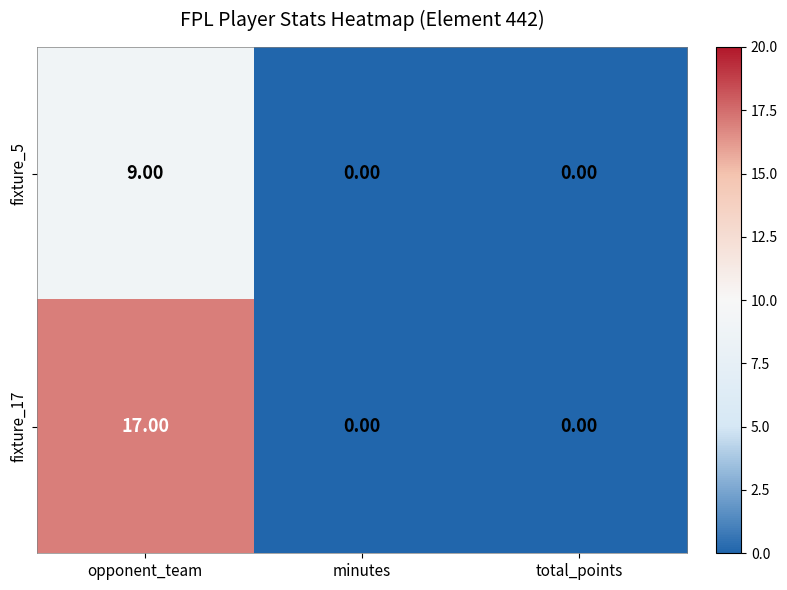

List the series in order of their peak value, lowest first.

fixture_5, fixture_17